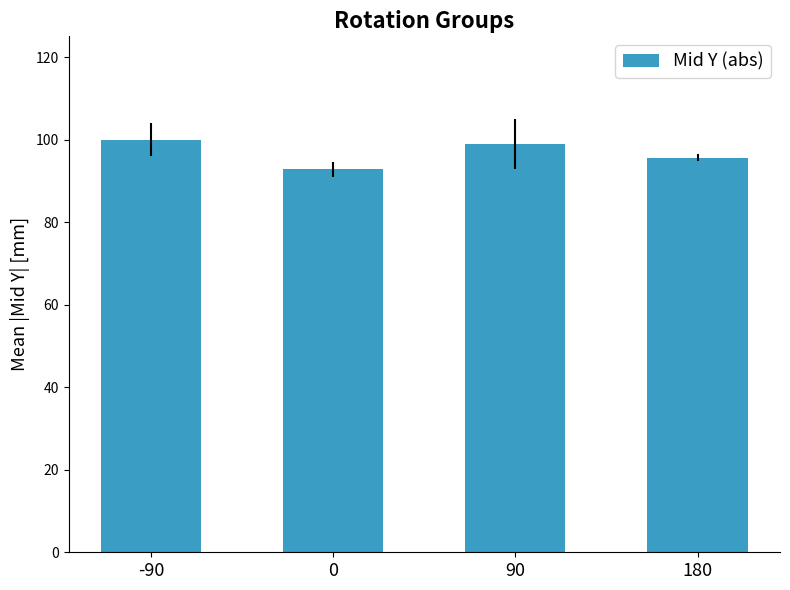

What is the difference between the maximum and second lowest values?

4.4